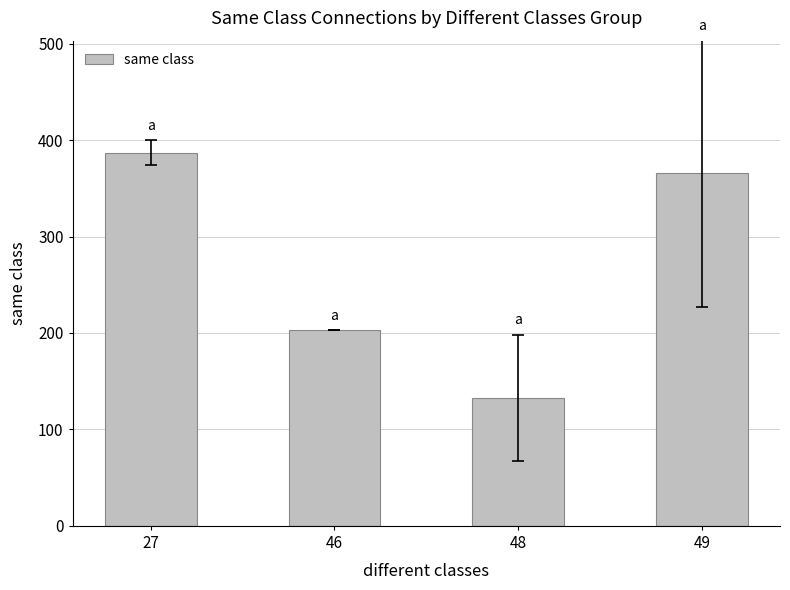

Reading left to right, extract all data points from this chart.

387.0	203.0	132.8	365.4